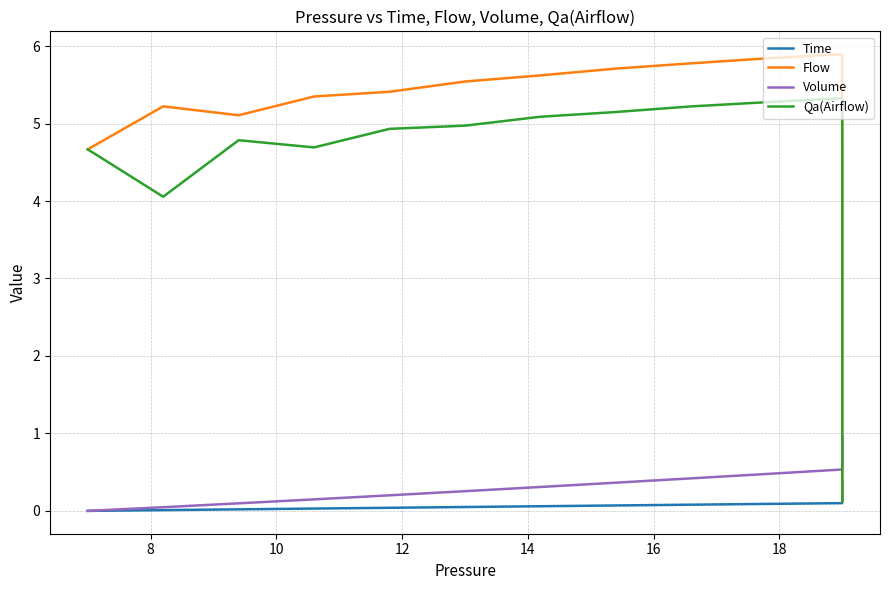

What is the value of the Flow point at the 7th from the left?

5.6